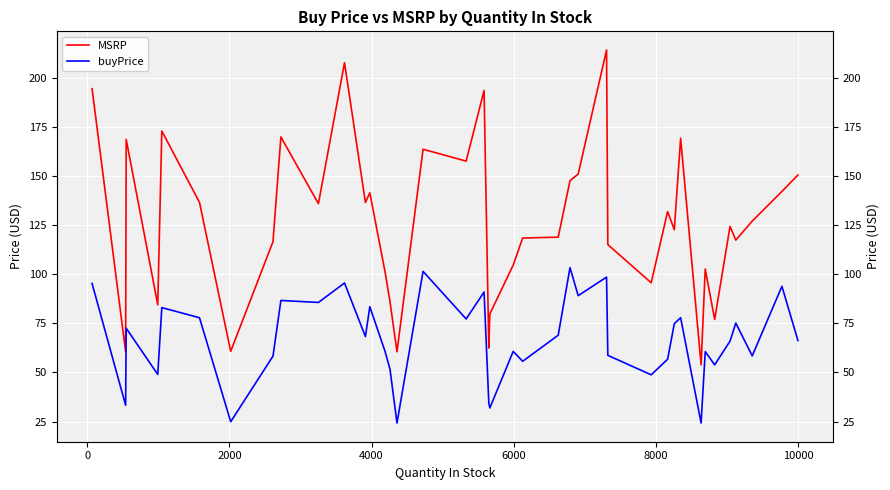

Reading left to right, extract all data points from this chart.

MSRP: 194.6	60.5	168.8	84.5	173.0	136.7	60.8	116.7	170.0	136.0	207.8	136.6	141.5	101.3	86.0	60.6	163.7	157.7	193.7	62.5	79.8	104.7	118.5	118.9	147.7	151.1	214.3	115.2	95.7	132.0	122.7	169.3	53.9	102.7	77.0	124.4	117.4	127.1	142.2	150.6
buyPrice: 95.3	33.3	72.6	49.0	83.0	77.9	24.9	58.3	86.7	85.7	95.6	68.3	83.5	60.8	51.6	24.2	101.5	77.3	91.0	34.4	31.9	60.7	55.7	69.0	103.4	89.1	98.6	58.7	48.8	56.8	74.9	77.9	24.3	60.6	53.9	66.0	75.2	58.5	93.9	66.3